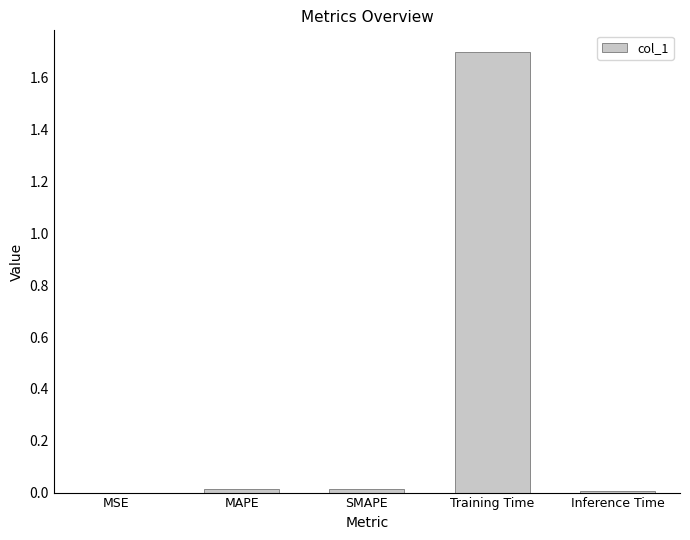

Is it true that the value at MSE is 0.0?

True